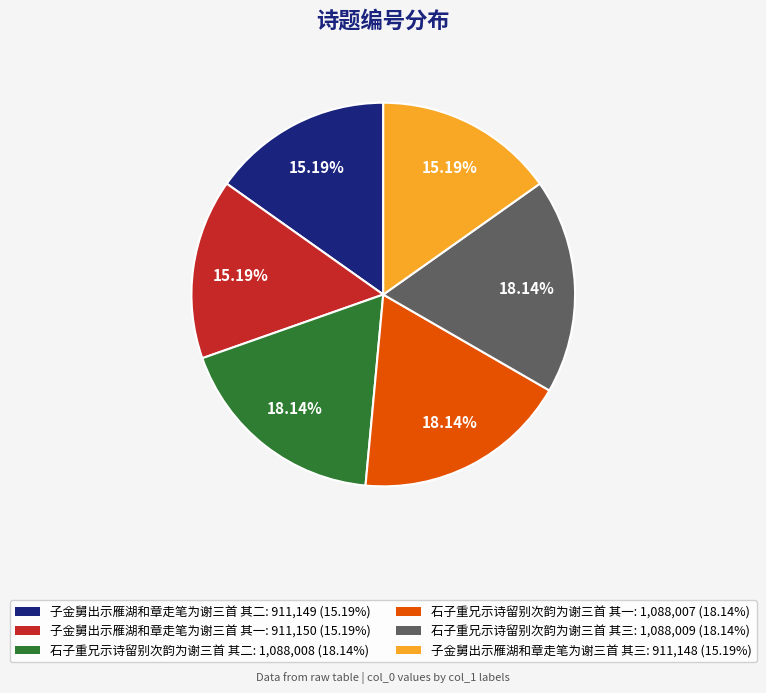

How many slices are in this pie chart?

6